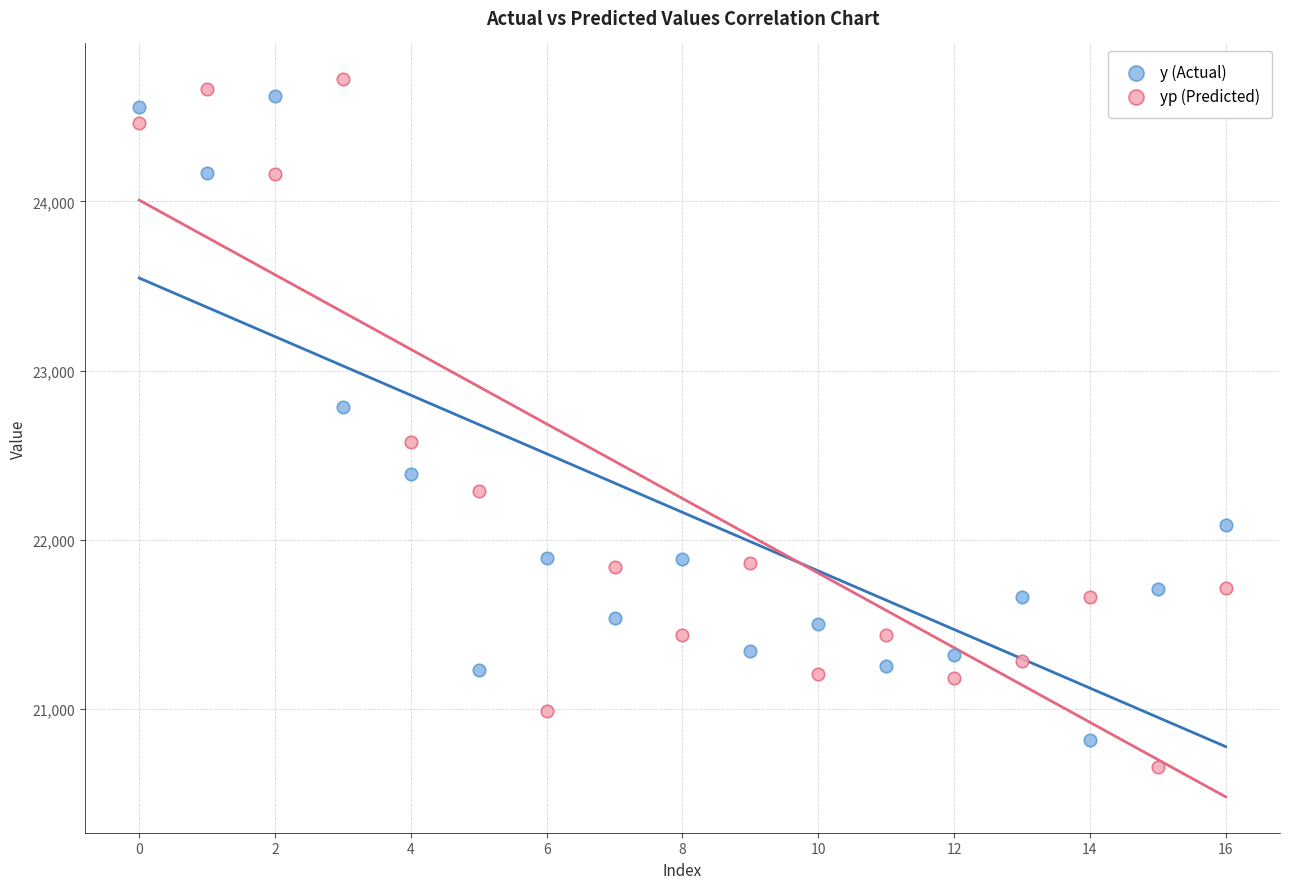

Which series reaches the minimum Y coordinate?

yp (Predicted)